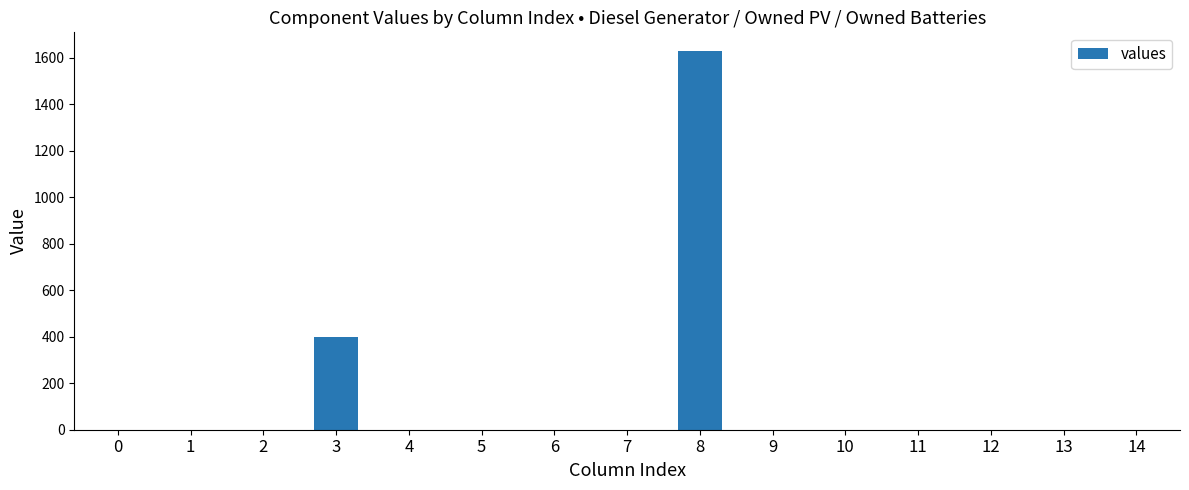

What is the change in value from 2 to 3?

+400.0